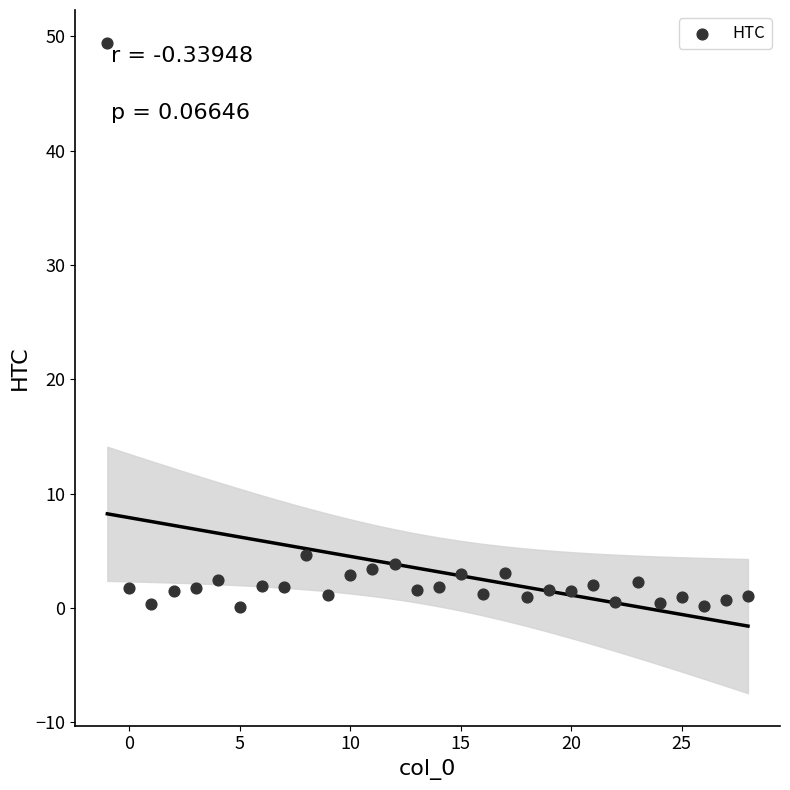

What Y value in the scatter plot is closest to 24?

4.6